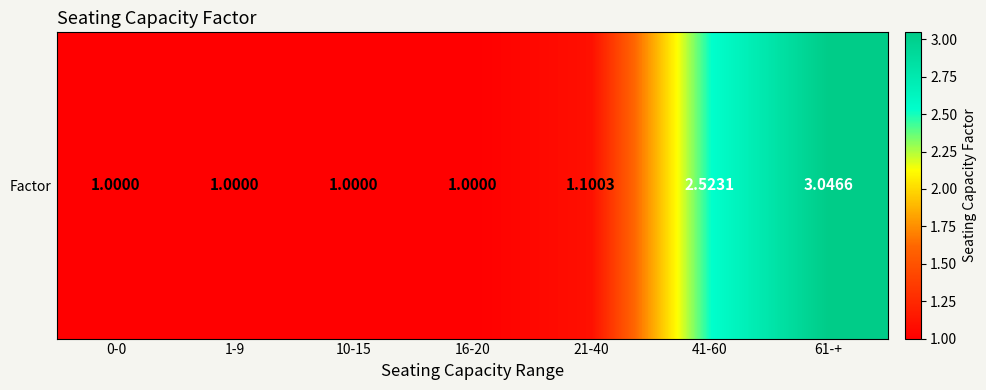

True or false: the data shows 0.6 at 1-9.

False